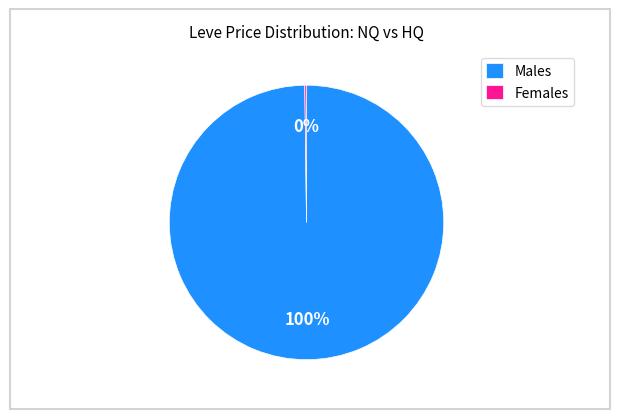

Which slice is the largest?

Males